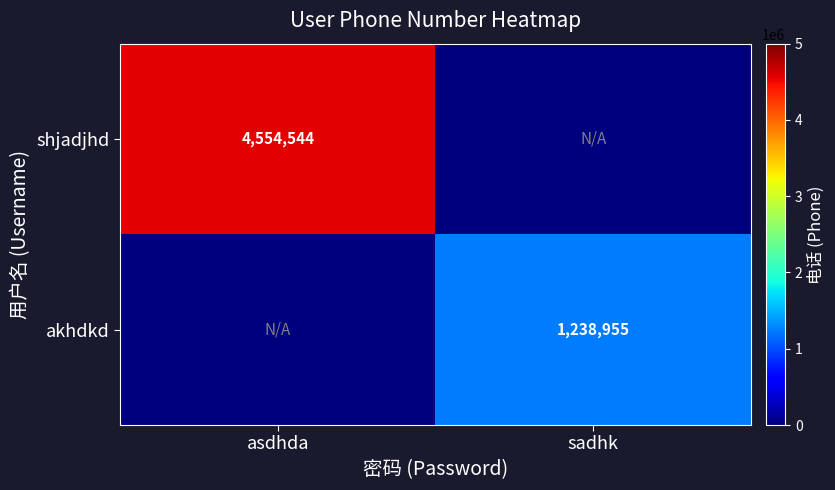

Which has a higher value, asdhda or sadhk?

asdhda